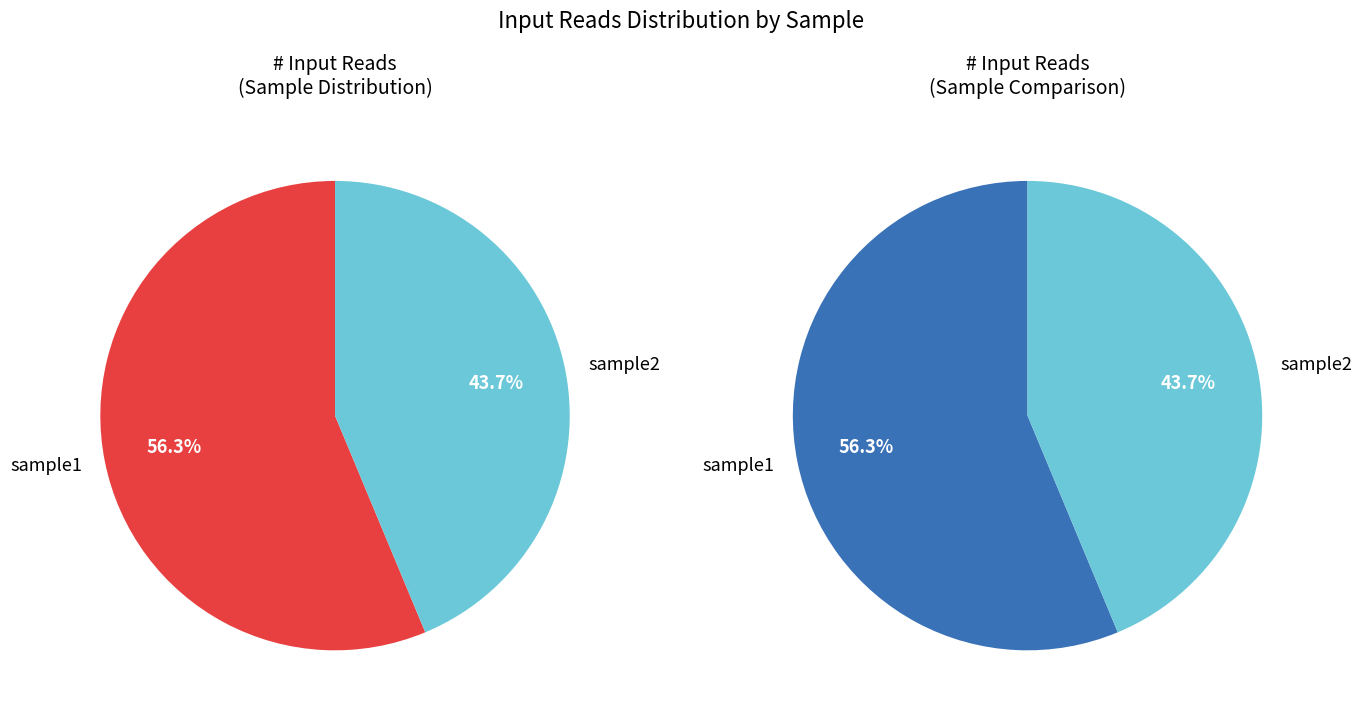

How many segments does this pie chart have?

2